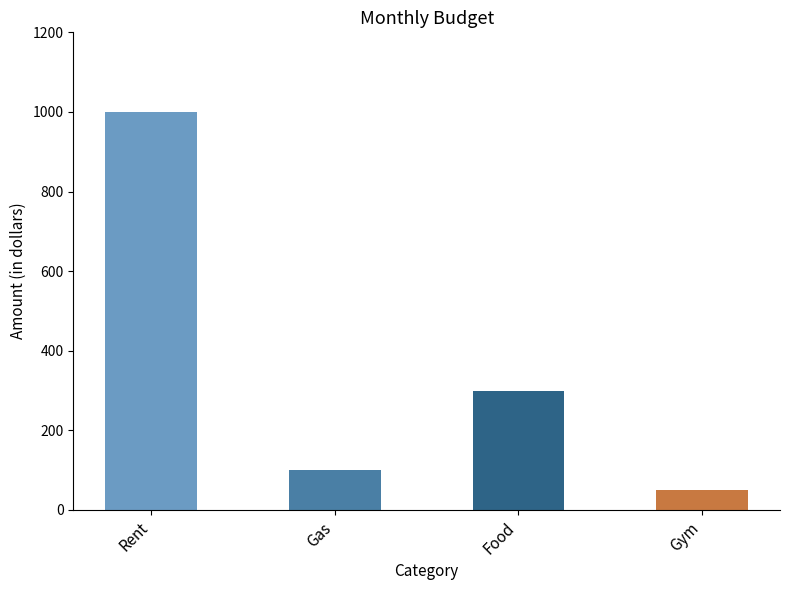

Read the value at Gas.

100